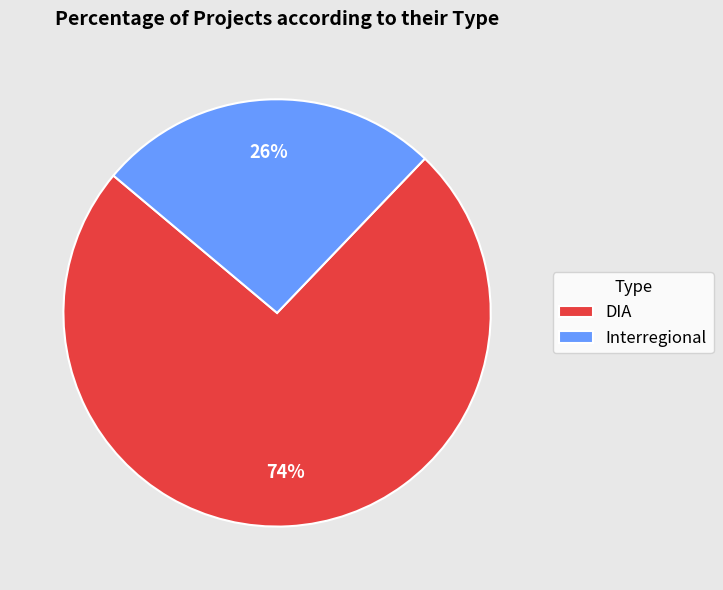

Does Interregional represent more than half of the total?

No